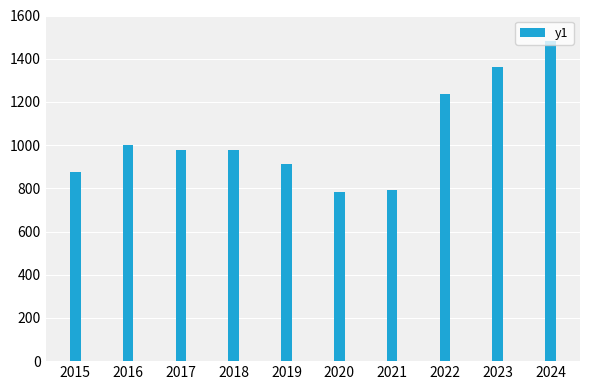

The value at 2020 is 782. True or false?

True